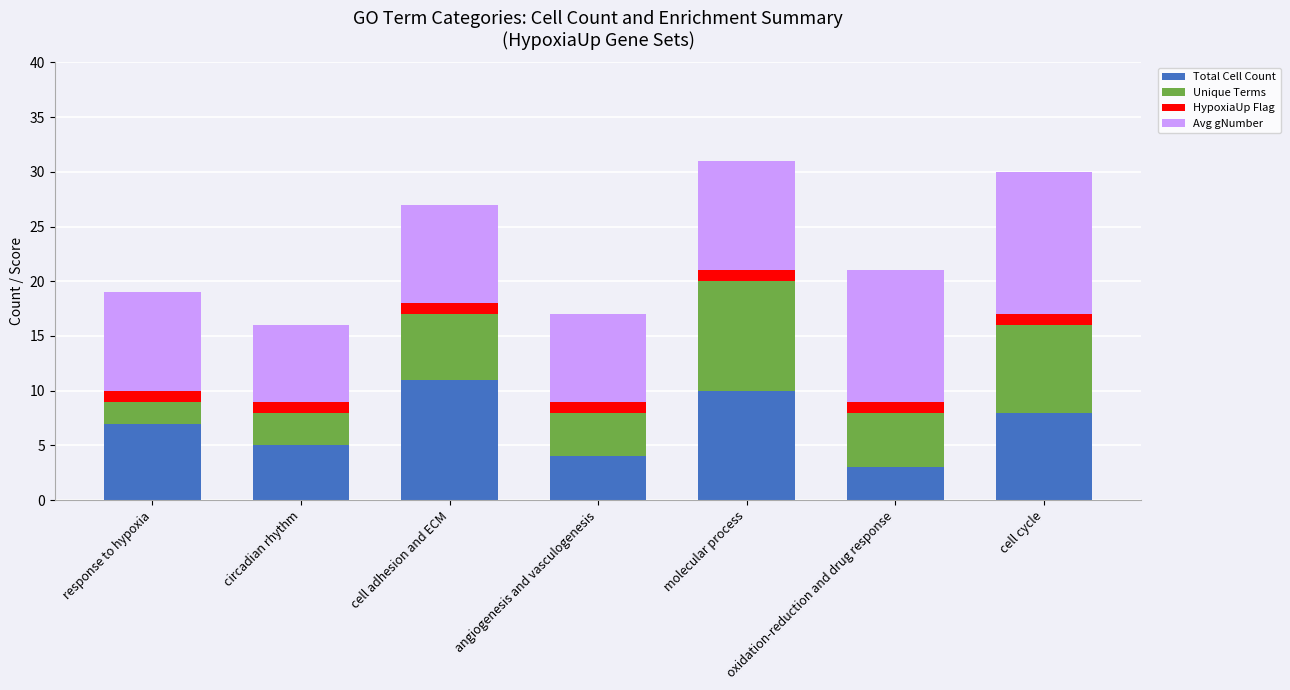

Which category has the lowest value in the Total Cell Count series?

oxidation-reduction and drug response